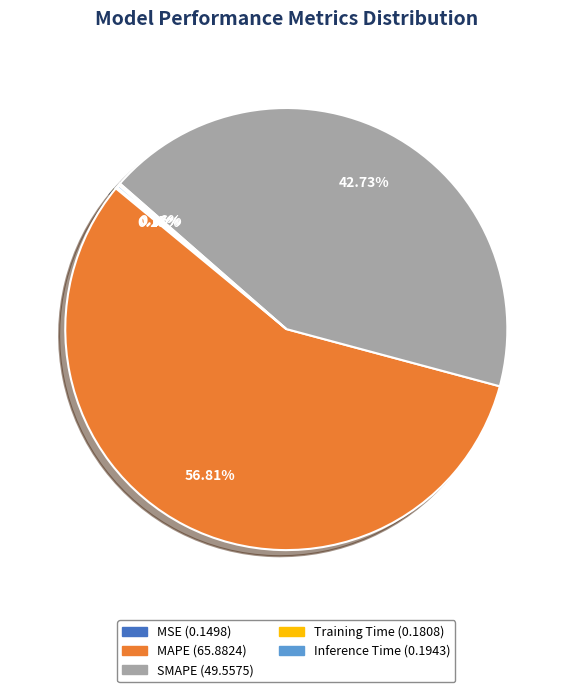

Which category has the biggest portion of the pie?

MAPE